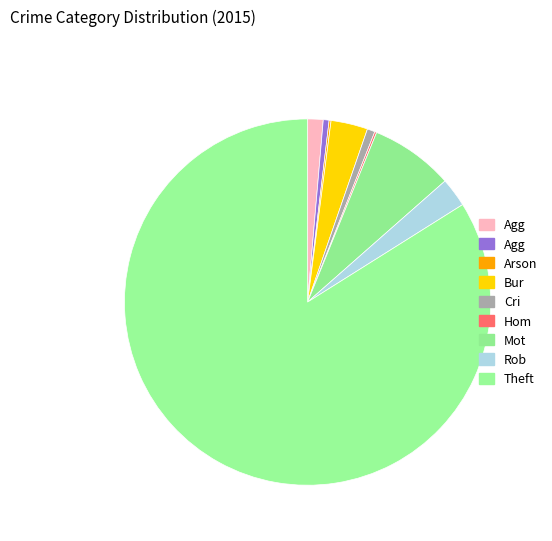

Rank the categories by value from lowest to highest.

Arson, Homicide, Aggravated Battery, Criminal Sexual Assault, Aggravated Assault, Robbery, Burglary, Motor Vehicle Theft, Theft